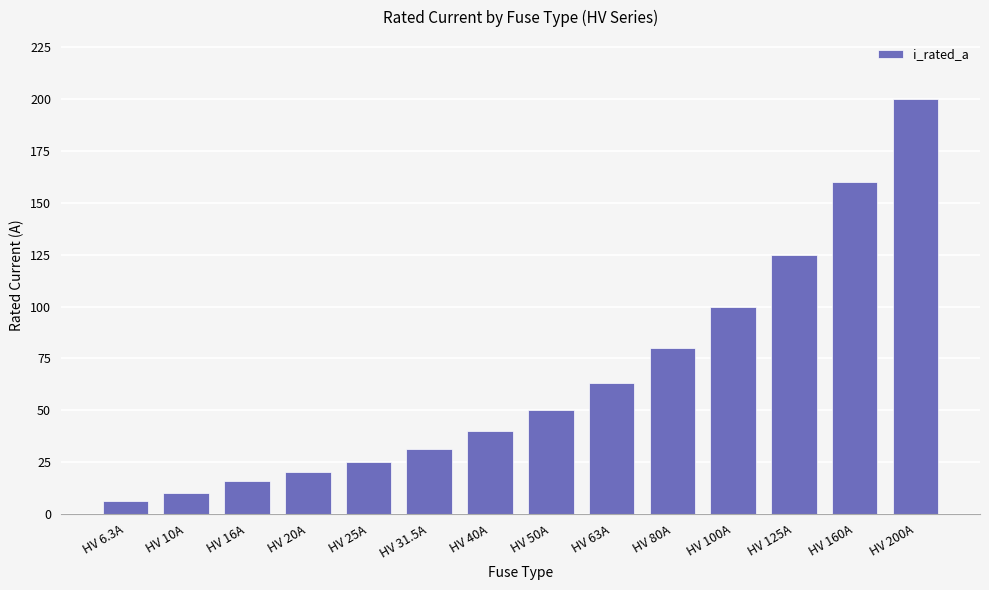

What is the label of the 8th bar from the right?

HV 40A